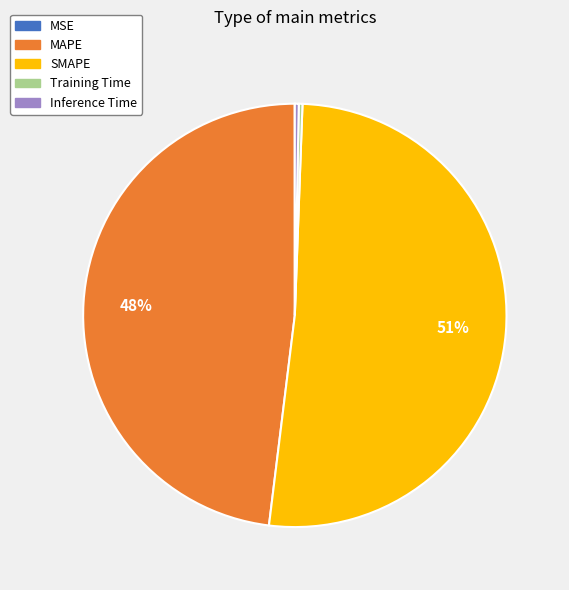

Which slice is the largest?

SMAPE